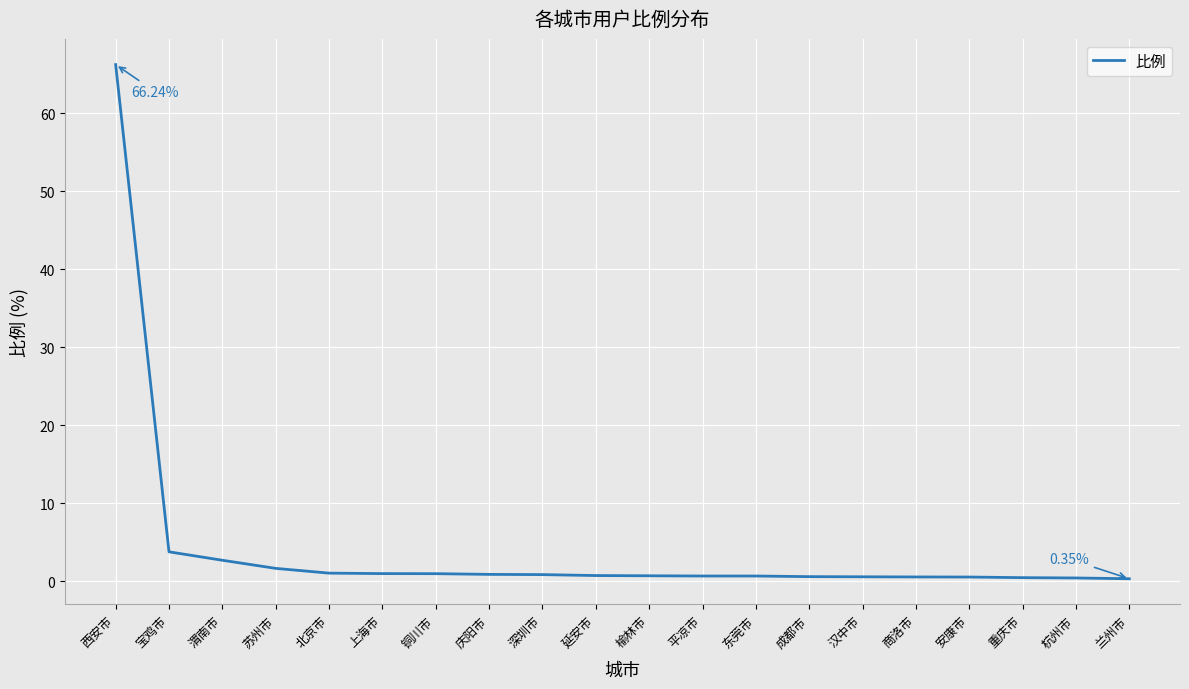

At which category does the chart reach its peak across all series?

西安市